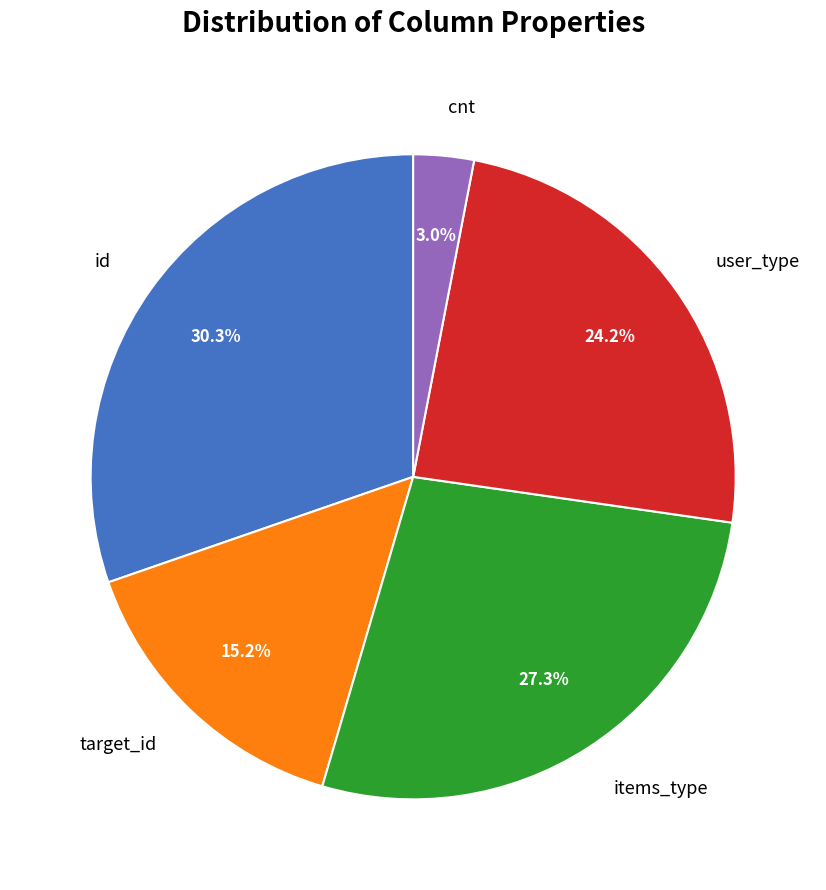

How much of the chart is everything except items_type?

72.7%